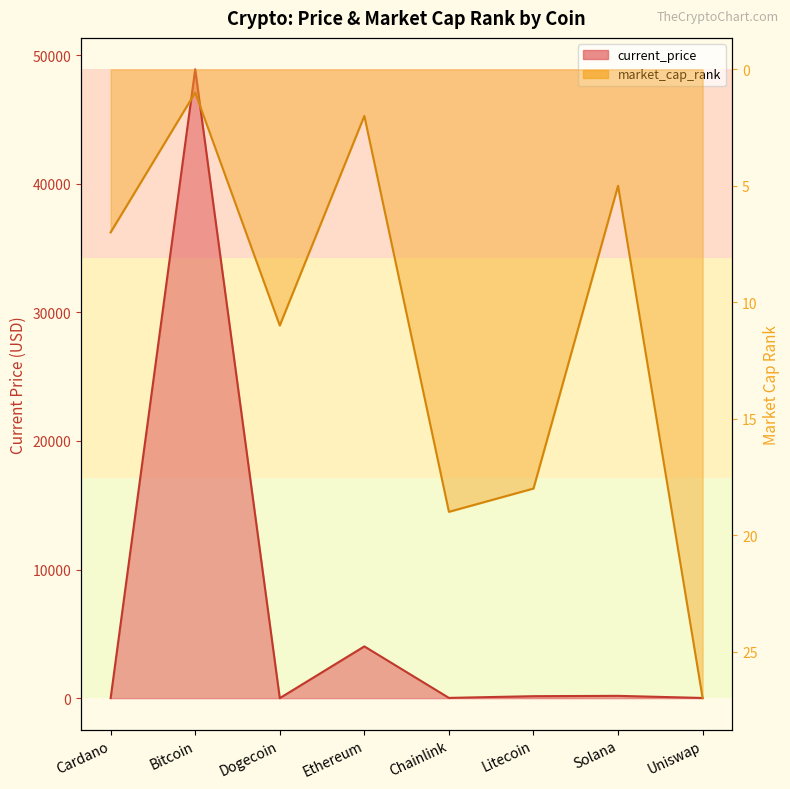

List the series in order of their peak value, highest first.

current_price, market_cap_rank